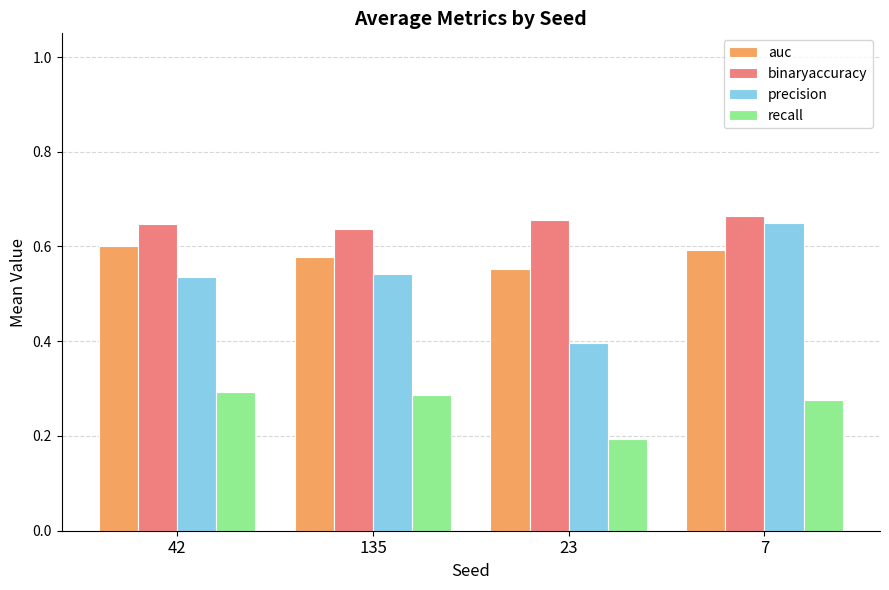

The value of auc at 7 is 0.6. True or false?

True